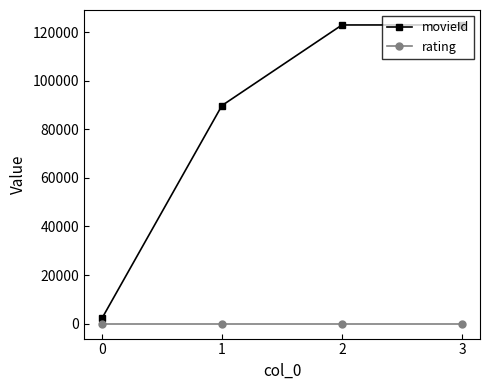

Is this an area chart (filled region under the line)?

No